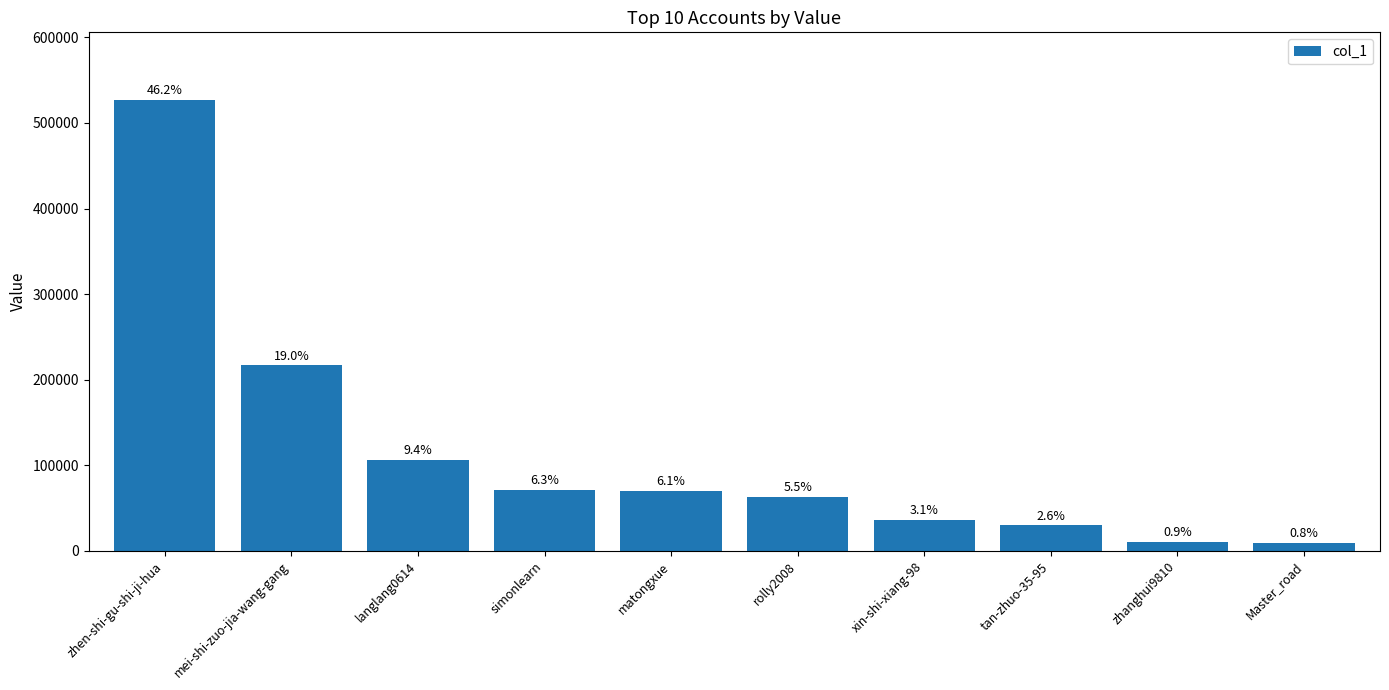

How many bars are there in total?

10